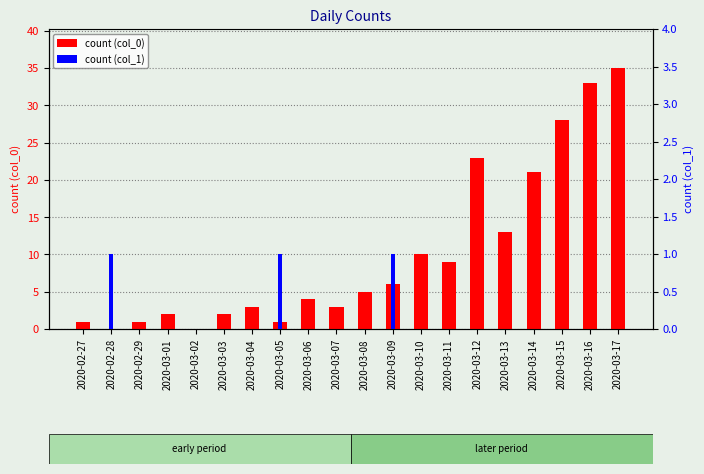

How many groups of bars are there?

20